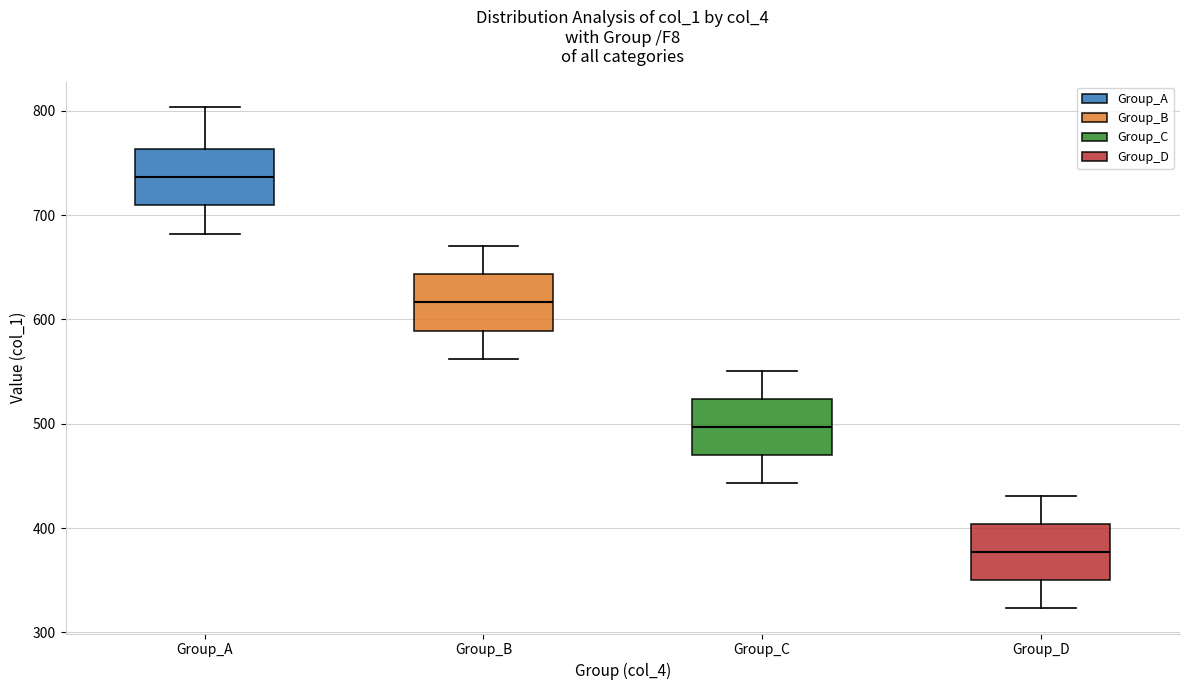

Which box has the lowest median line?

Group_D